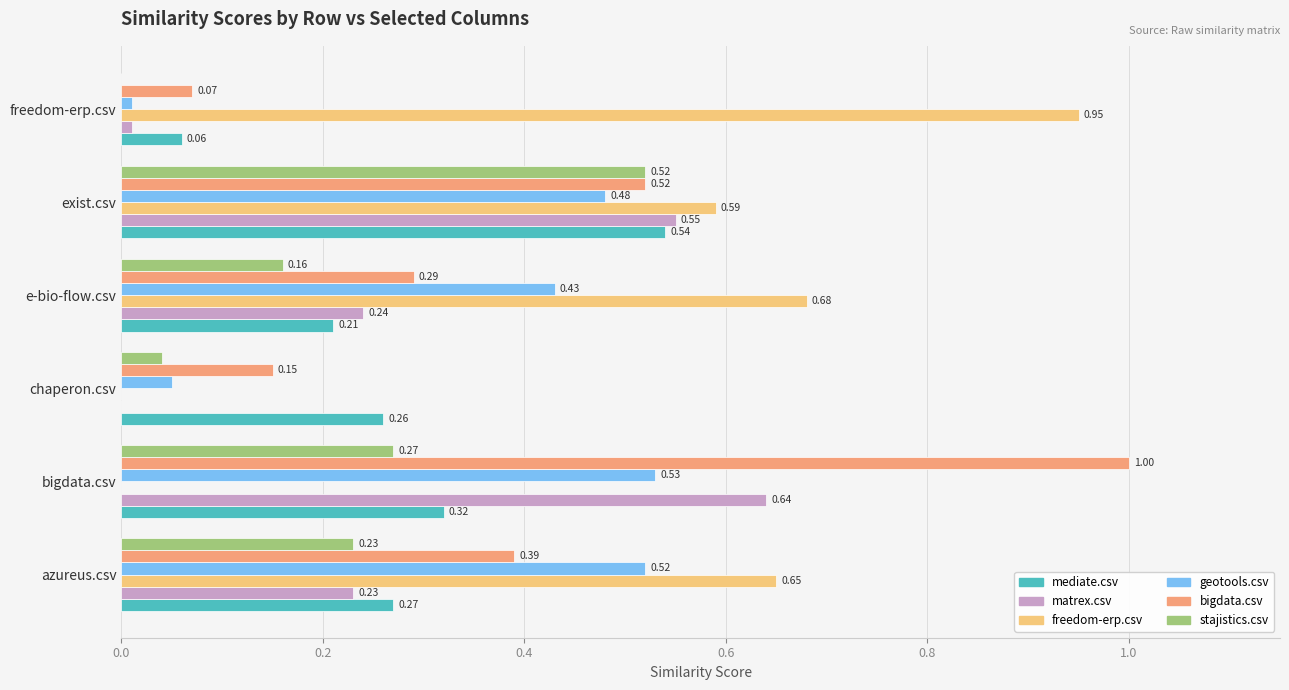

At which category is the sum across all series the highest?

exist.csv